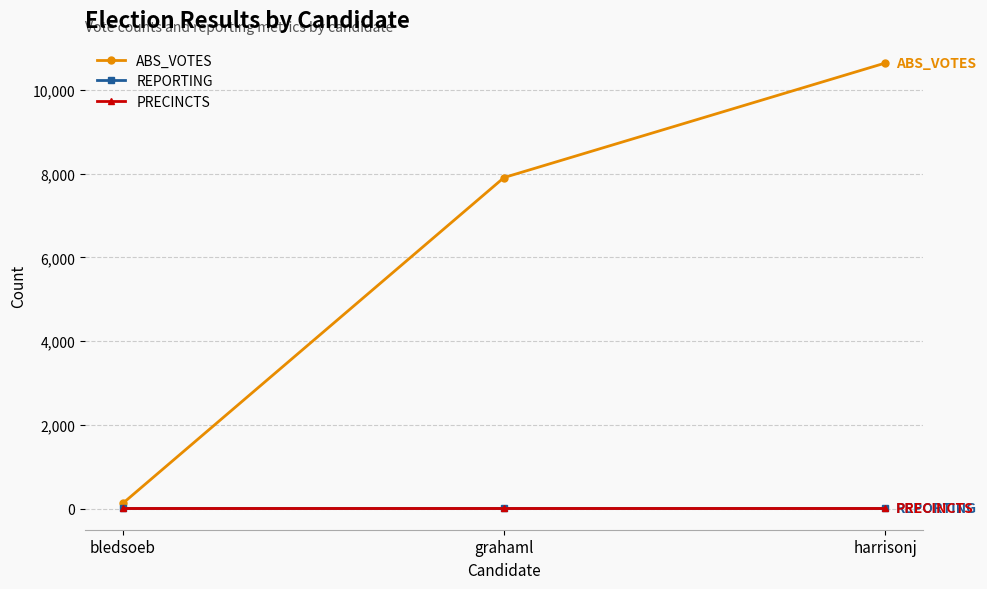

Is this an area chart (filled region under the line)?

No